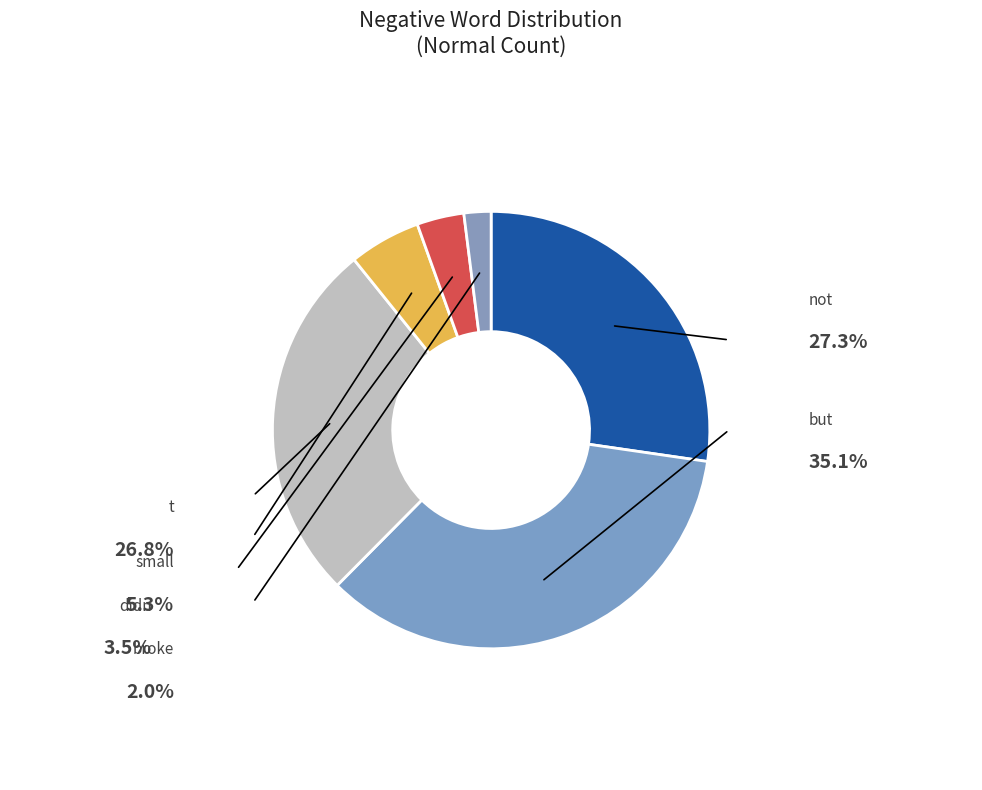

To the nearest percent, what is the difference between the small and didn slice percentages?

2%